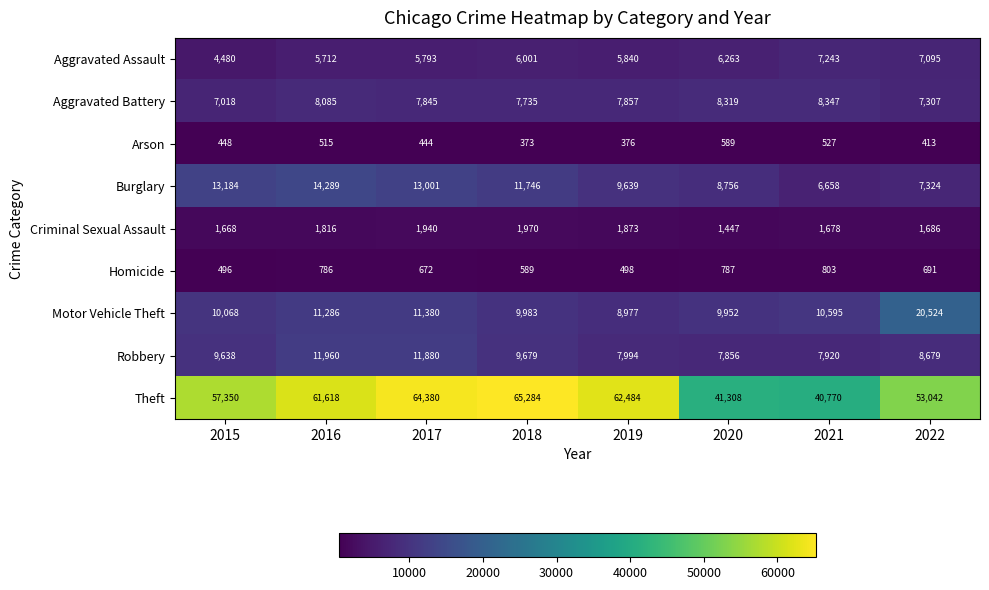

Where does the Motor Vehicle Theft series first go above 10595?

2016